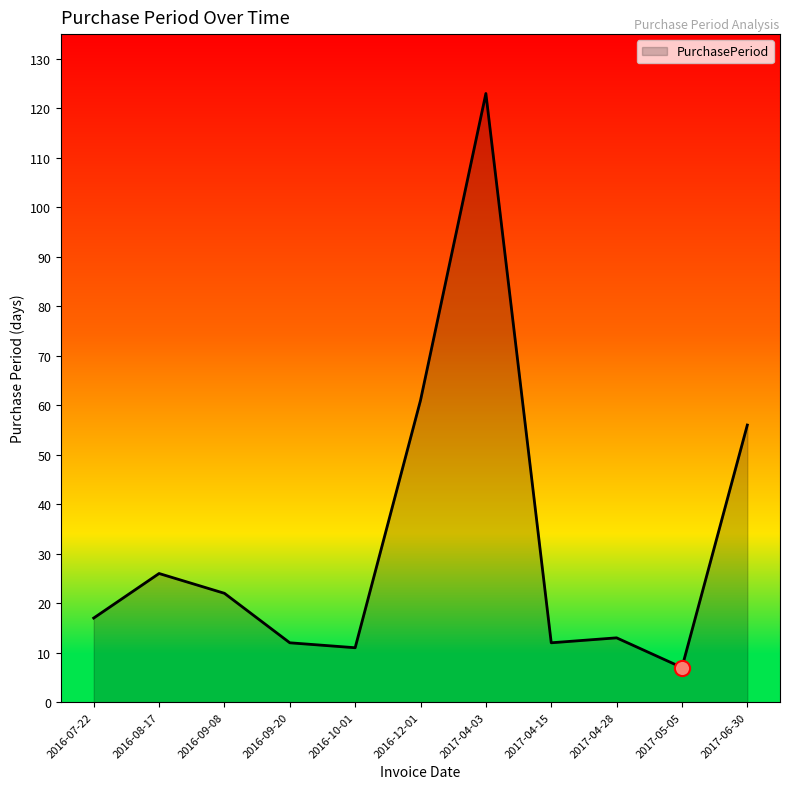

What is the ratio of the value at 2017-06-30 to the value at 2017-04-03?

0.5